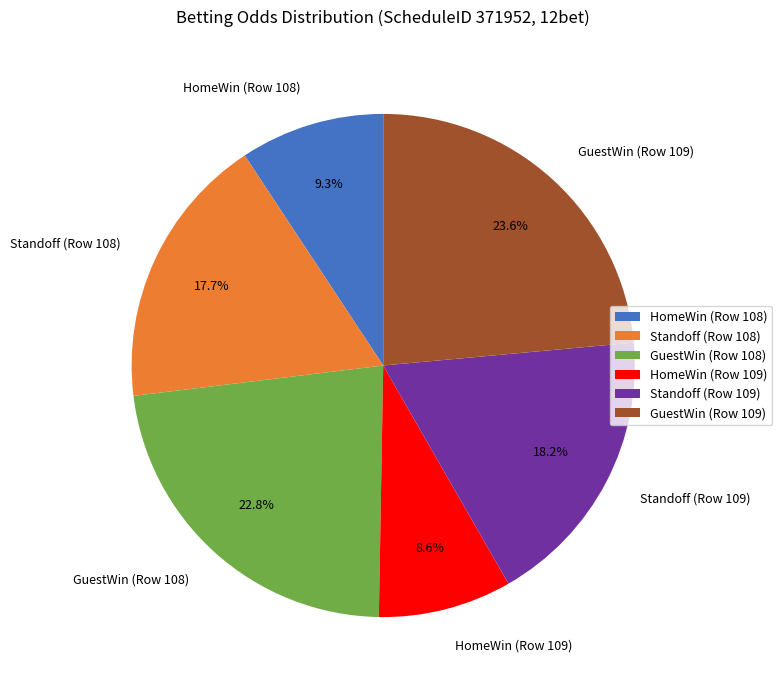

Count the number of slices in the pie.

6